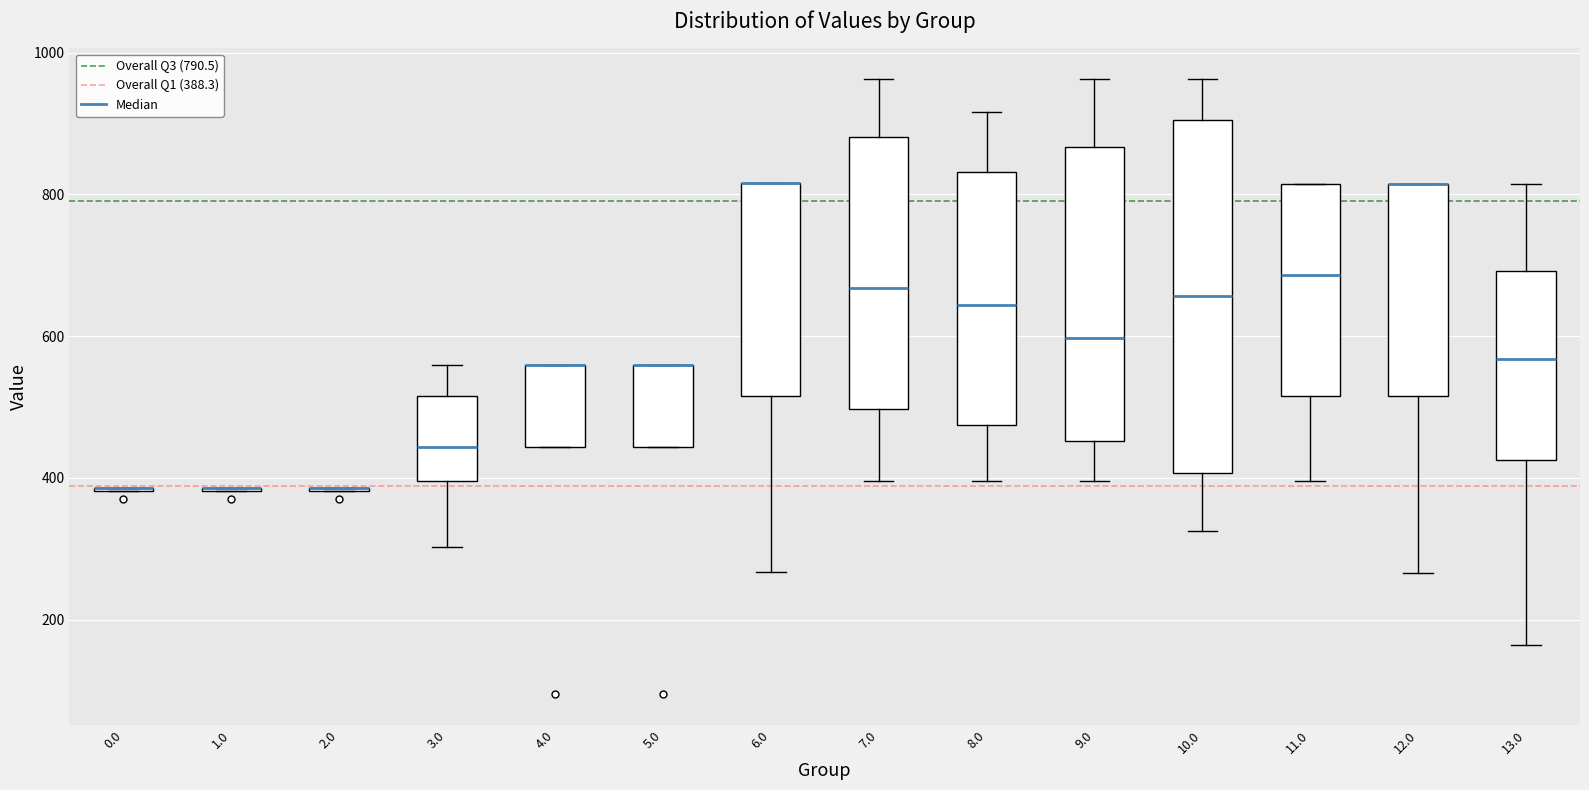

Where is the upper edge of the box at x = 13.0 on the y-axis? The values are not printed on the chart, so give them approximately, as read against the axis.

700